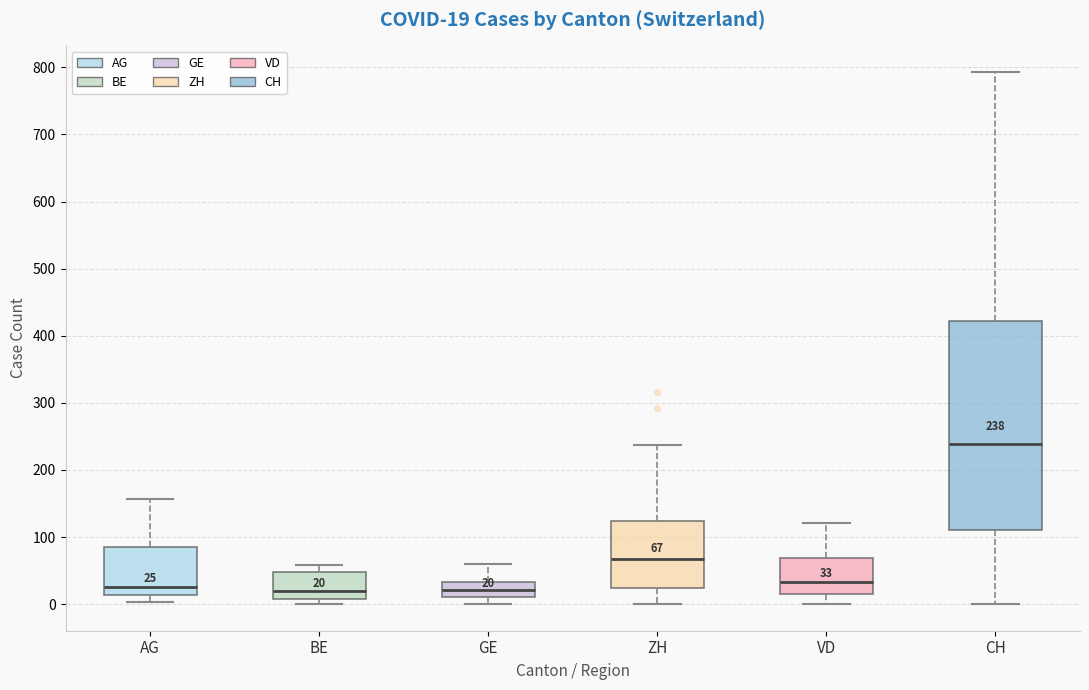

Which box is the tallest, from its lower edge to its upper edge?

CH